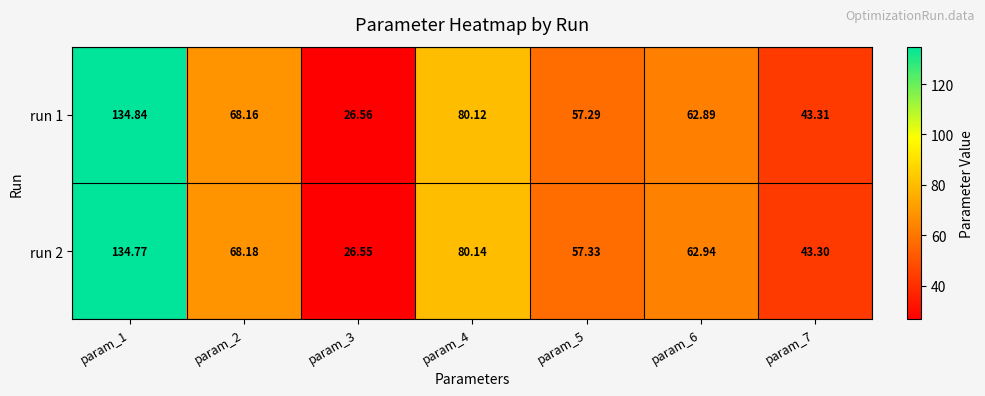

What is the minimum value shown in the chart?

26.6